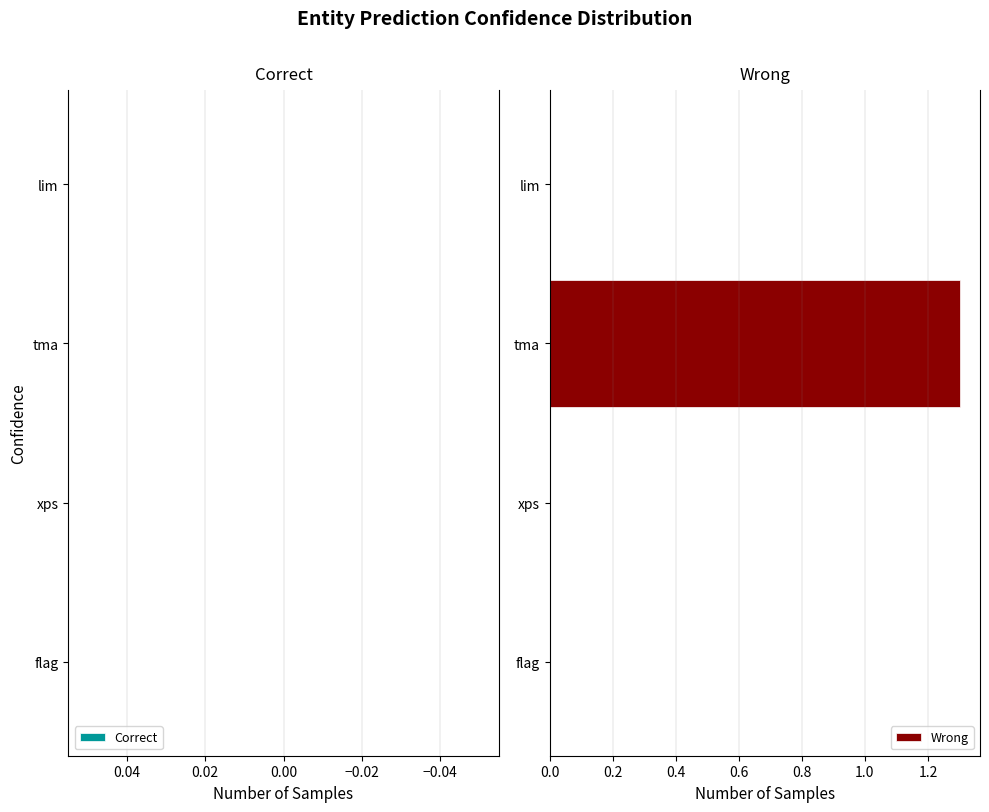

Which category has the highest value across all series?

tma